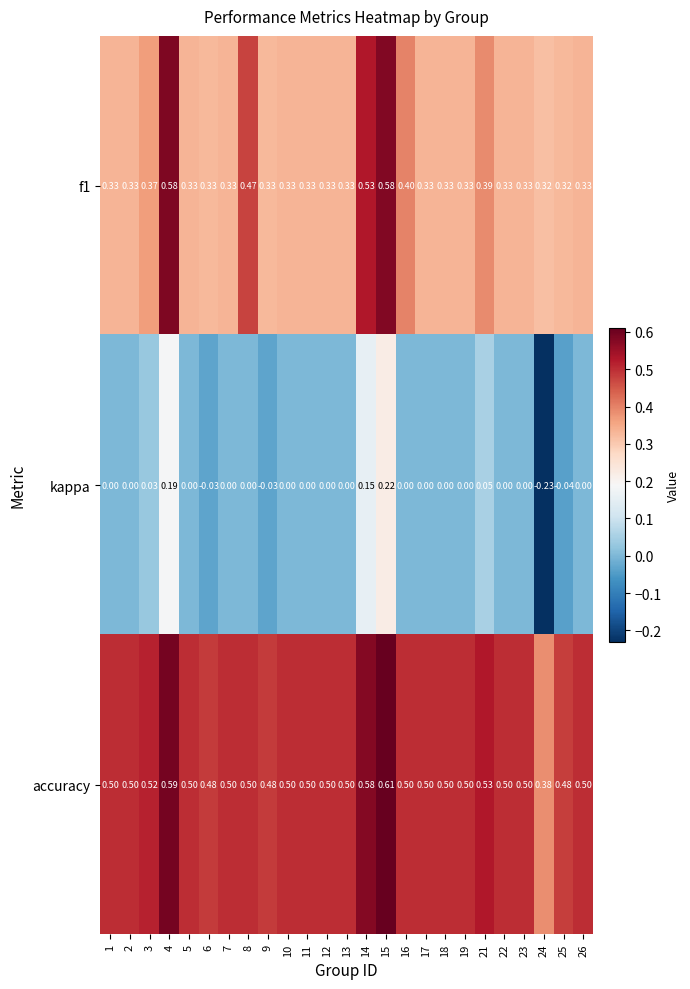

How many distinct data groups are displayed?

3